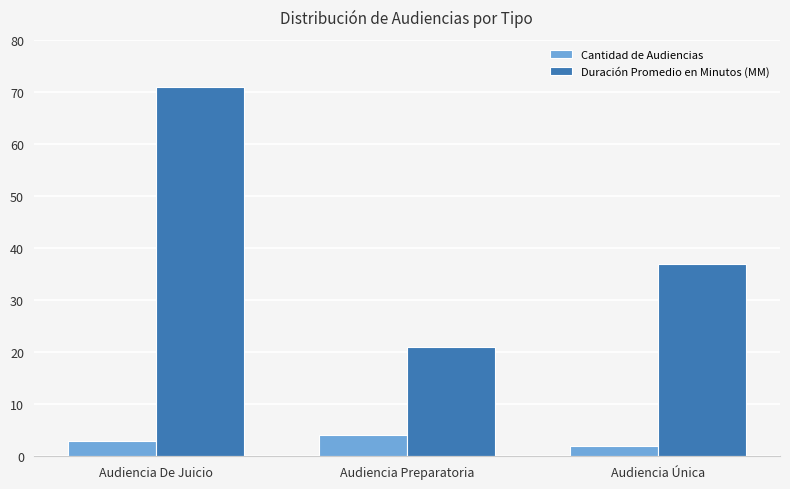

What is the approximate value of Duración Promedio en Minutos (MM) at Audiencia Preparatoria, to the nearest 5?

20